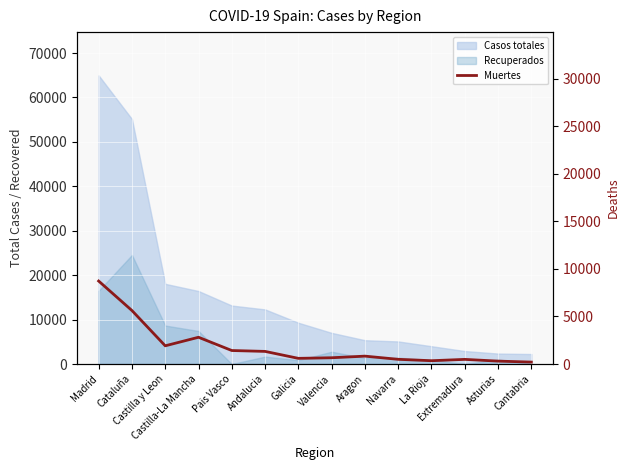

The value at Castilla-La Mancha is 4105. True or false?

False